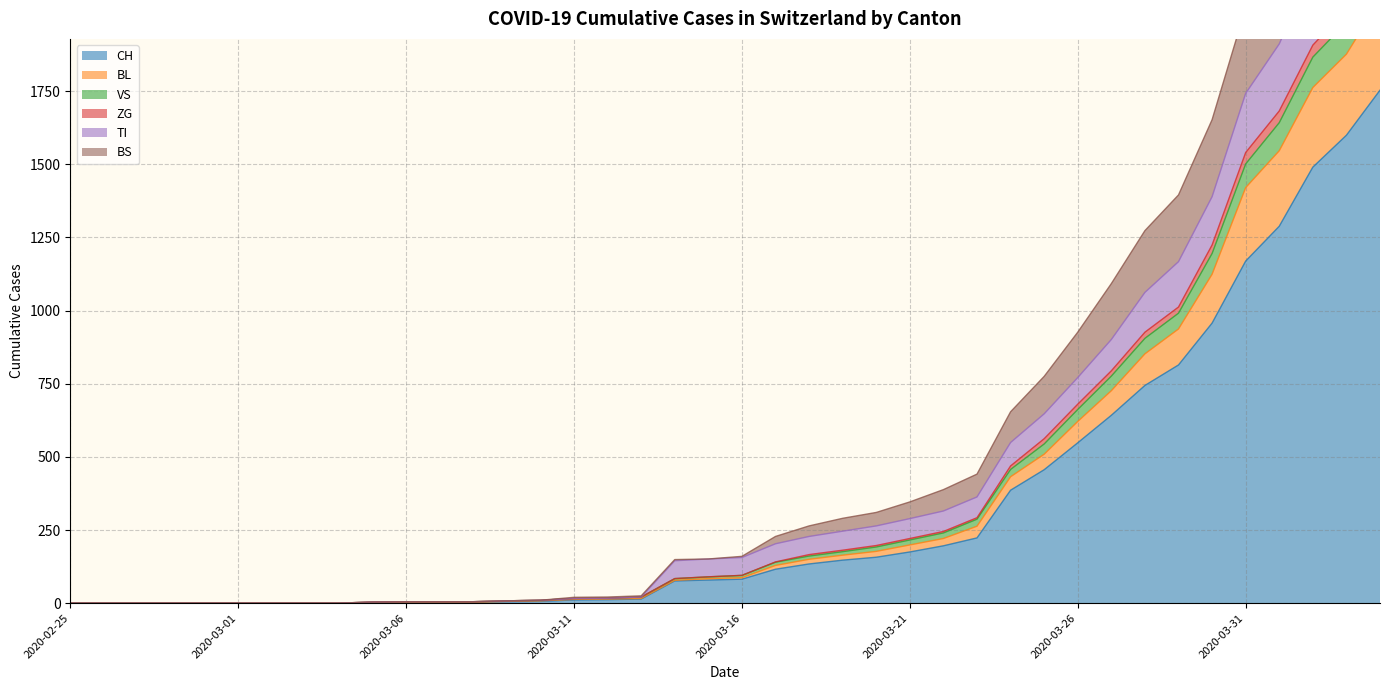

What are all the series names shown in the legend?

CH, BL, VS, ZG, TI, BS